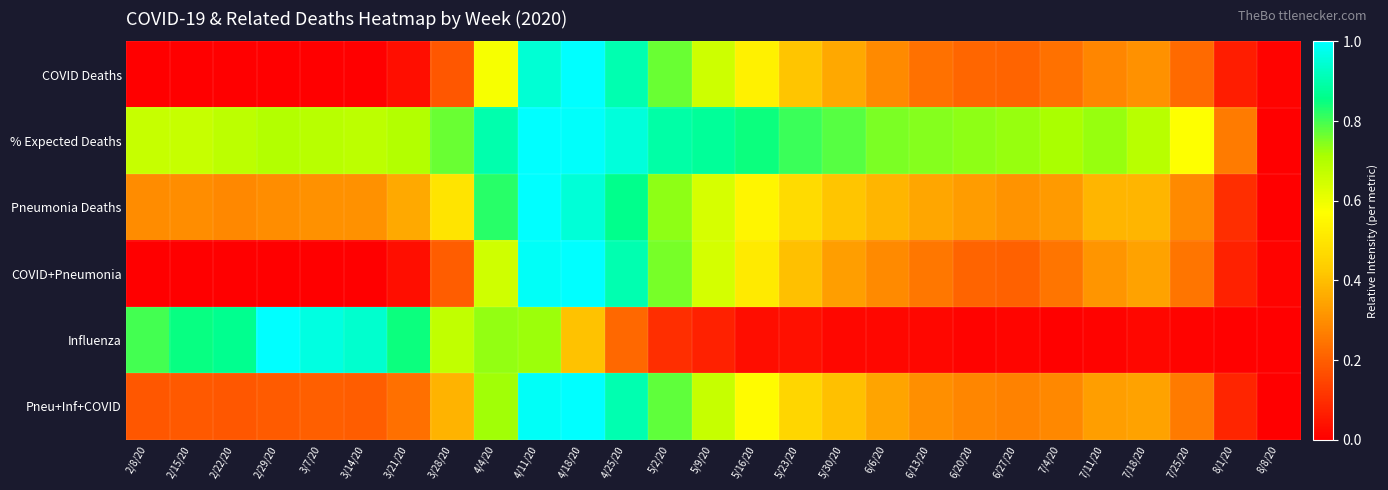

Reading left to right, extract all data points from this chart.

COVID Deaths: 2/8/20=0.0	2/15/20=0.0	2/22/20=0.0	2/29/20=0.0	3/7/20=0.0	3/14/20=0.0	3/21/20=0.0	3/28/20=0.2	4/4/20=0.6	4/11/20=0.9	4/18/20=1.0	4/25/20=0.9	5/2/20=0.8	5/9/20=0.7	5/16/20=0.5	5/23/20=0.4	5/30/20=0.4	6/6/20=0.3	6/13/20=0.2	6/20/20=0.2	6/27/20=0.2	7/4/20=0.2	7/11/20=0.3	7/18/20=0.3	7/25/20=0.2	8/1/20=0.1	8/8/20=0.0
% Expected Deaths: 2/8/20=0.7	2/15/20=0.7	2/22/20=0.7	2/29/20=0.7	3/7/20=0.7	3/14/20=0.7	3/21/20=0.7	3/28/20=0.8	4/4/20=0.9	4/11/20=1.0	4/18/20=1.0	4/25/20=1.0	5/2/20=0.9	5/9/20=0.9	5/16/20=0.8	5/23/20=0.8	5/30/20=0.8	6/6/20=0.8	6/13/20=0.7	6/20/20=0.7	6/27/20=0.7	7/4/20=0.7	7/11/20=0.7	7/18/20=0.7	7/25/20=0.6	8/1/20=0.3	8/8/20=0.0
Pneumonia Deaths: 2/8/20=0.3	2/15/20=0.3	2/22/20=0.3	2/29/20=0.3	3/7/20=0.3	3/14/20=0.3	3/21/20=0.4	3/28/20=0.5	4/4/20=0.8	4/11/20=1.0	4/18/20=0.9	4/25/20=0.9	5/2/20=0.7	5/9/20=0.6	5/16/20=0.5	5/23/20=0.5	5/30/20=0.4	6/6/20=0.4	6/13/20=0.3	6/20/20=0.3	6/27/20=0.3	7/4/20=0.3	7/11/20=0.4	7/18/20=0.4	7/25/20=0.3	8/1/20=0.1	8/8/20=0.0
COVID+Pneumonia: 2/8/20=0.0	2/15/20=0.0	2/22/20=0.0	2/29/20=0.0	3/7/20=0.0	3/14/20=0.0	3/21/20=0.0	3/28/20=0.2	4/4/20=0.6	4/11/20=1.0	4/18/20=1.0	4/25/20=0.9	5/2/20=0.8	5/9/20=0.6	5/16/20=0.5	5/23/20=0.4	5/30/20=0.3	6/6/20=0.3	6/13/20=0.3	6/20/20=0.2	6/27/20=0.2	7/4/20=0.2	7/11/20=0.3	7/18/20=0.3	7/25/20=0.2	8/1/20=0.1	8/8/20=0.0
Influenza: 2/8/20=0.8	2/15/20=0.9	2/22/20=0.9	2/29/20=1.0	3/7/20=1.0	3/14/20=0.9	3/21/20=0.8	3/28/20=0.7	4/4/20=0.7	4/11/20=0.7	4/18/20=0.4	4/25/20=0.2	5/2/20=0.1	5/9/20=0.1	5/16/20=0.0	5/23/20=0.0	5/30/20=0.0	6/6/20=0.0	6/13/20=0.0	6/20/20=0.0	6/27/20=0.0	7/4/20=0.0	7/11/20=0.0	7/18/20=0.0	7/25/20=0.0	8/1/20=0.0	8/8/20=0.0
Pneu+Inf+COVID: 2/8/20=0.2	2/15/20=0.2	2/22/20=0.2	2/29/20=0.2	3/7/20=0.2	3/14/20=0.2	3/21/20=0.2	3/28/20=0.4	4/4/20=0.7	4/11/20=1.0	4/18/20=1.0	4/25/20=0.9	5/2/20=0.8	5/9/20=0.7	5/16/20=0.6	5/23/20=0.5	5/30/20=0.4	6/6/20=0.3	6/13/20=0.3	6/20/20=0.3	6/27/20=0.3	7/4/20=0.3	7/11/20=0.3	7/18/20=0.3	7/25/20=0.3	8/1/20=0.1	8/8/20=0.0